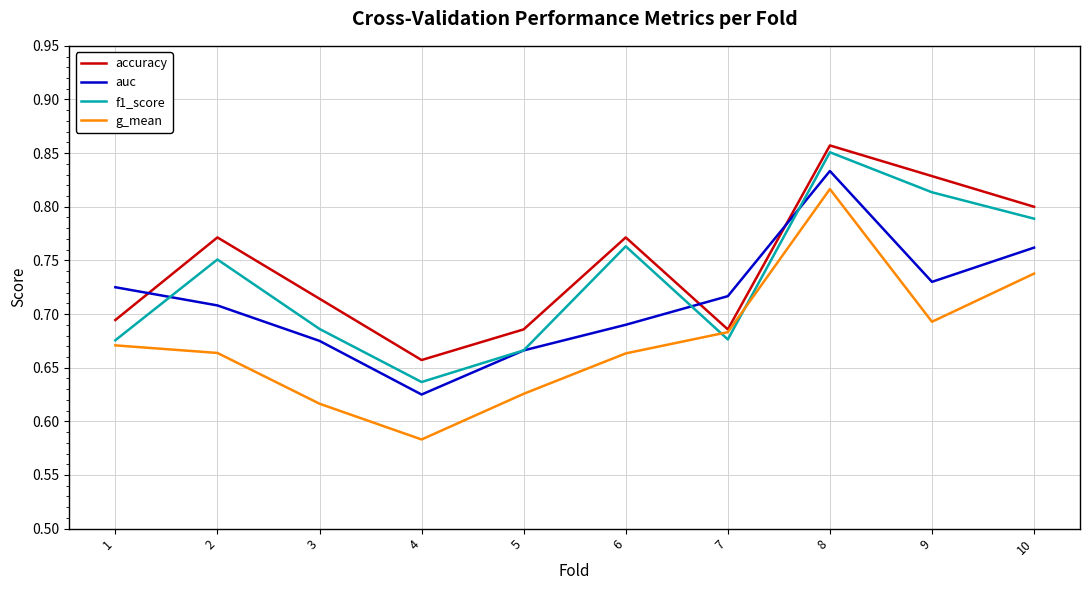

At which category does the chart reach its minimum across all series?

4